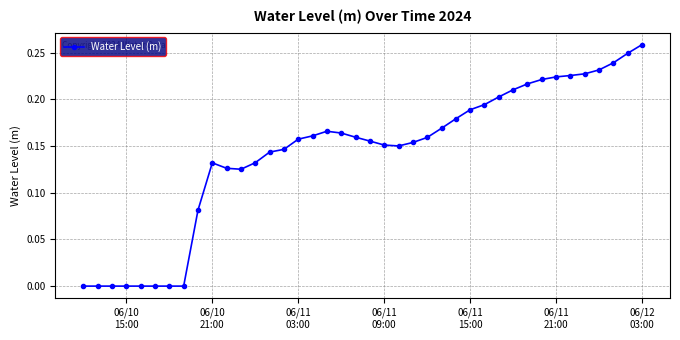

True or false: there are more than 1 points higher than both neighbors.

True